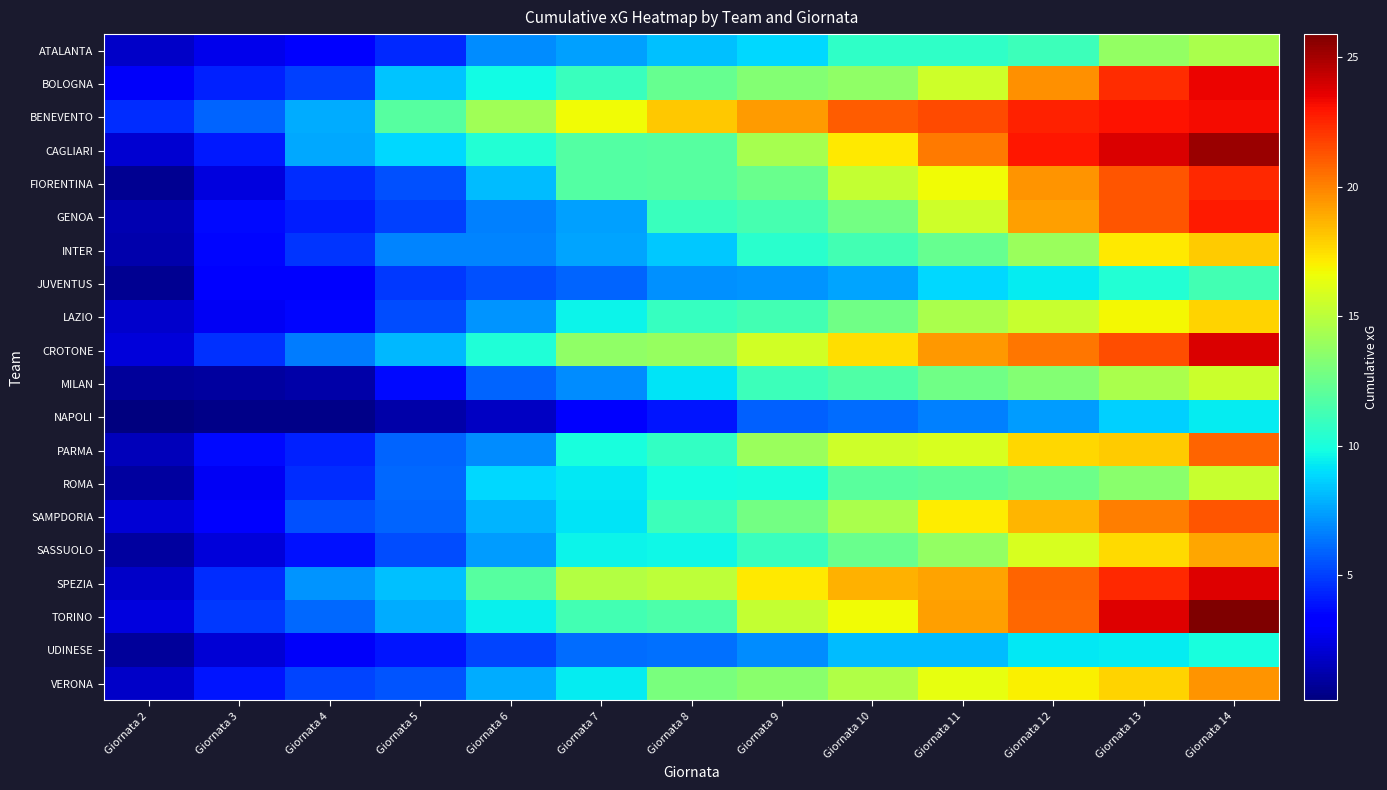

List the series in order of their peak value, lowest first.

NAPOLI, UDINESE, JUVENTUS, ATALANTA, ROMA, MILAN, LAZIO, INTER, SASSUOLO, VERONA, PARMA, SAMPDORIA, FIORENTINA, GENOA, BENEVENTO, BOLOGNA, SPEZIA, CROTONE, CAGLIARI, TORINO